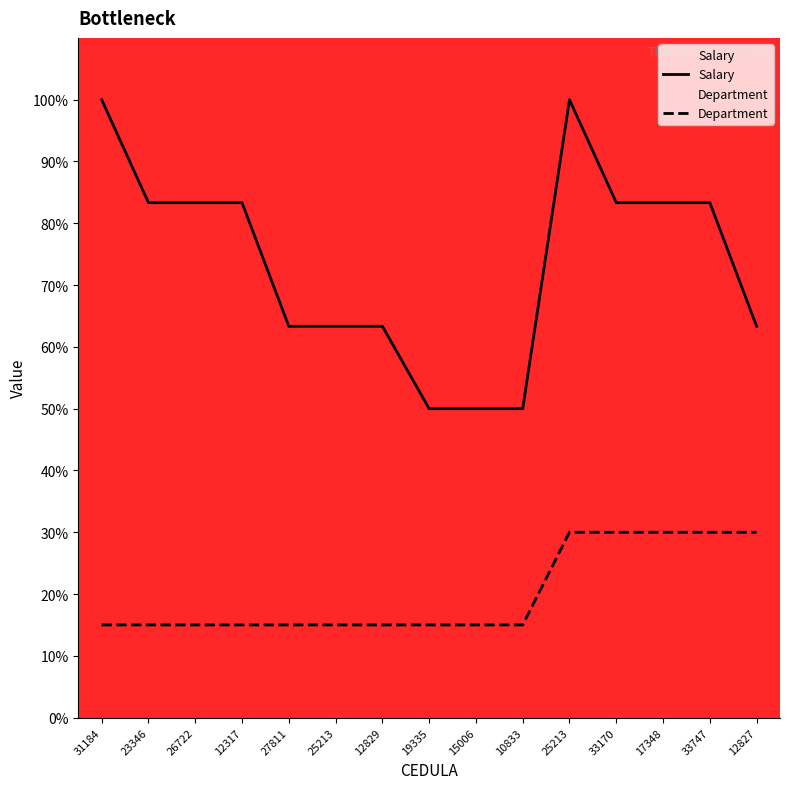

What are all the series names shown in the legend?

Salary, Department